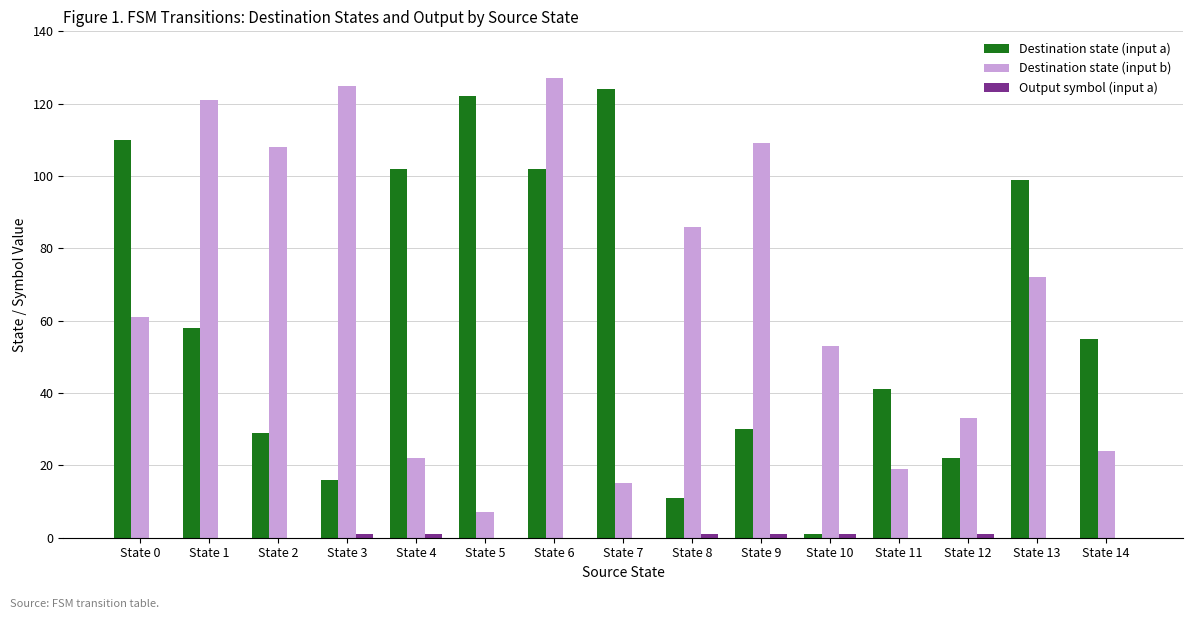

What is the maximum value shown in the chart?

127